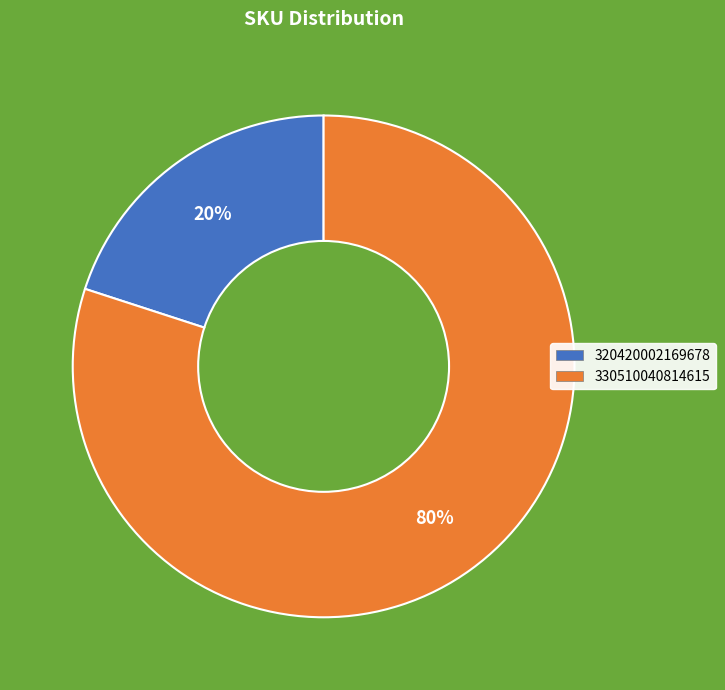

The 330510040814615 slice represents 80% of the pie. True or false?

True